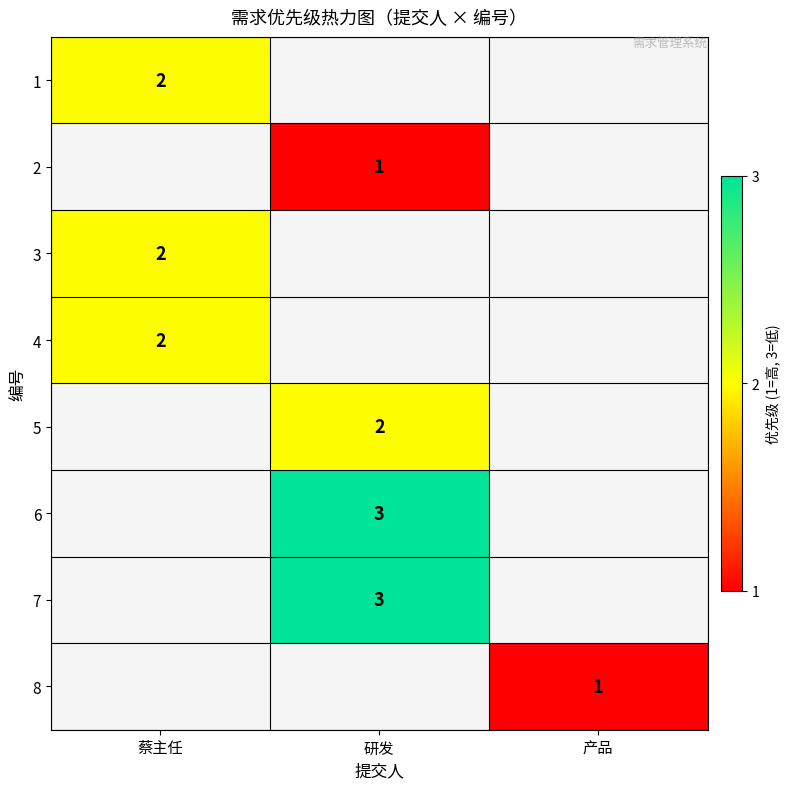

Is the value of 7 at 研发 greater than the value of 1 at 蔡主任?

Yes